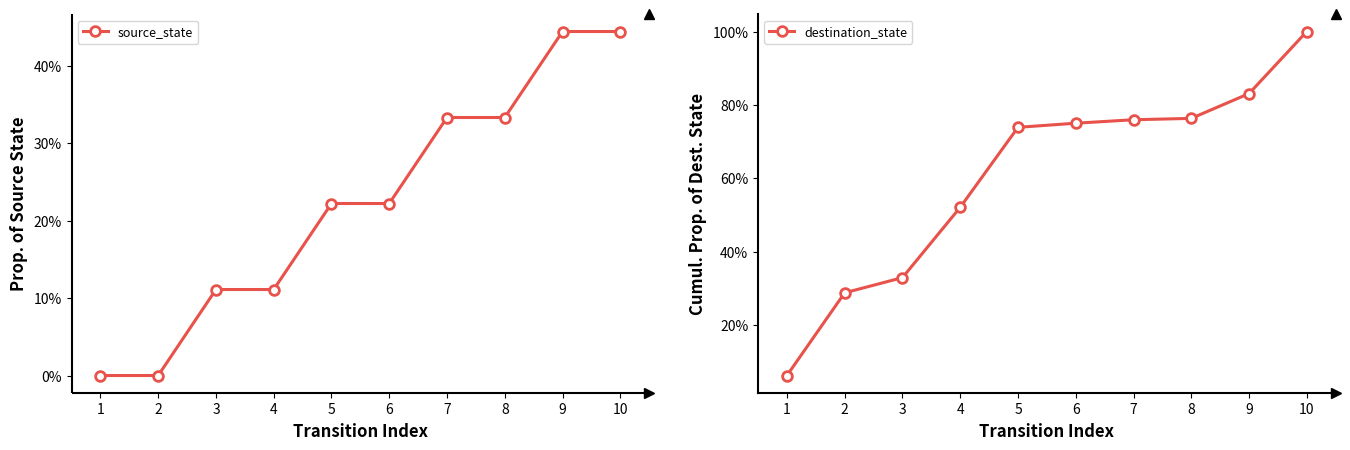

What is the greatest value displayed?

100.0